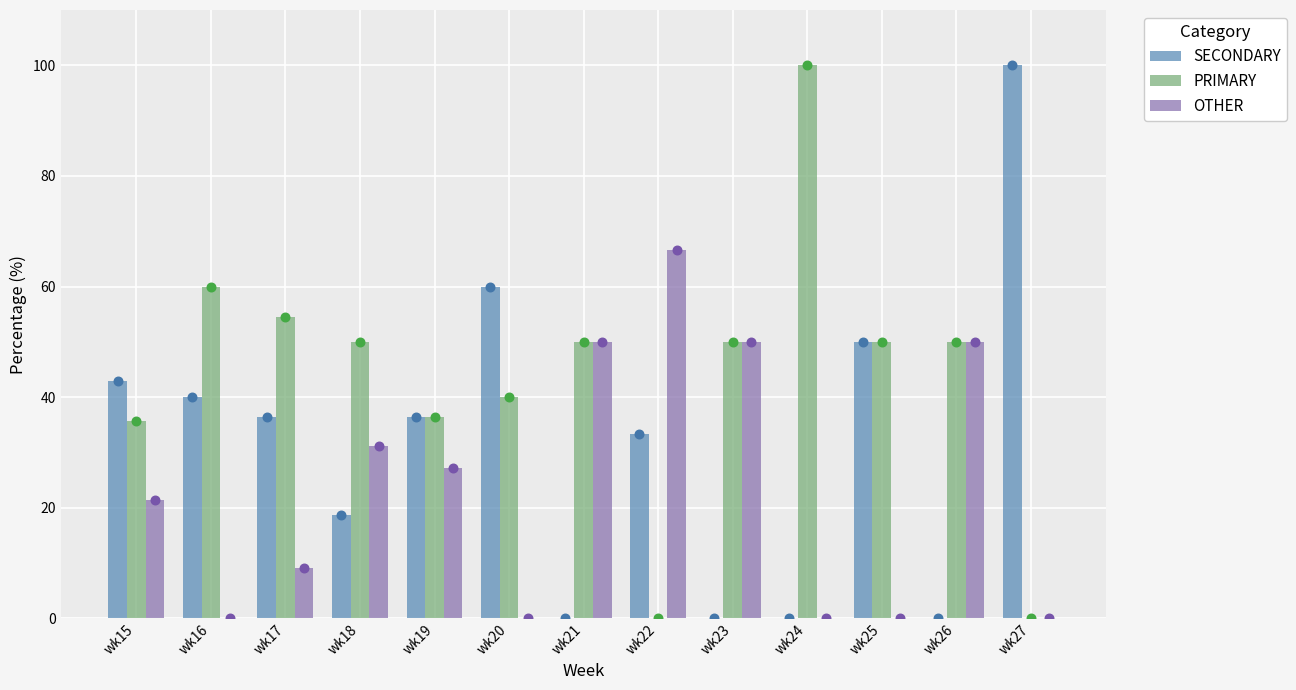

Which series reaches the minimum Y coordinate?

SECONDARY